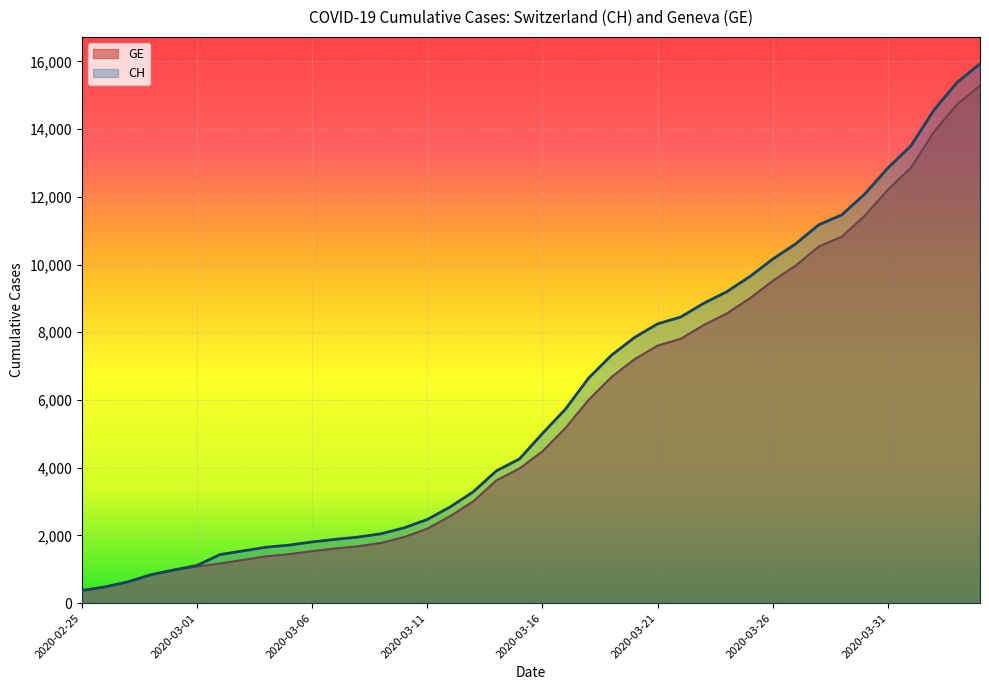

At which label does CH first exceed 5012?

2020-03-17